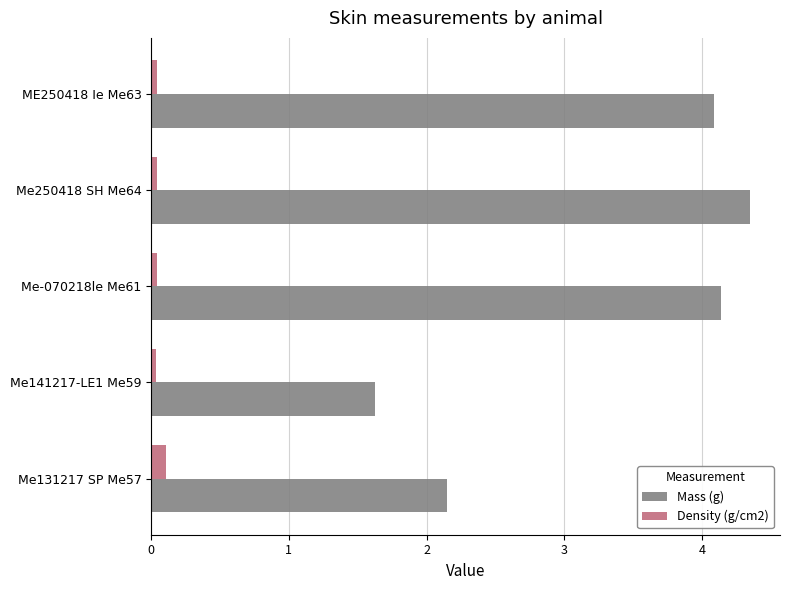

What is the difference between the maximum and minimum values in the Mass (g) series?

2.7